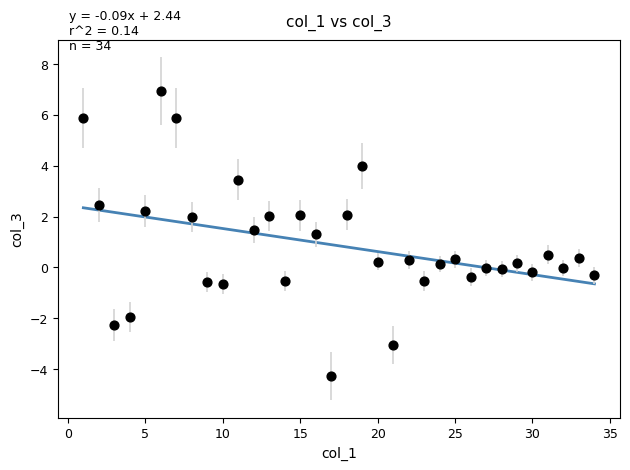

What is the range of X values (max minus min)?

33.0